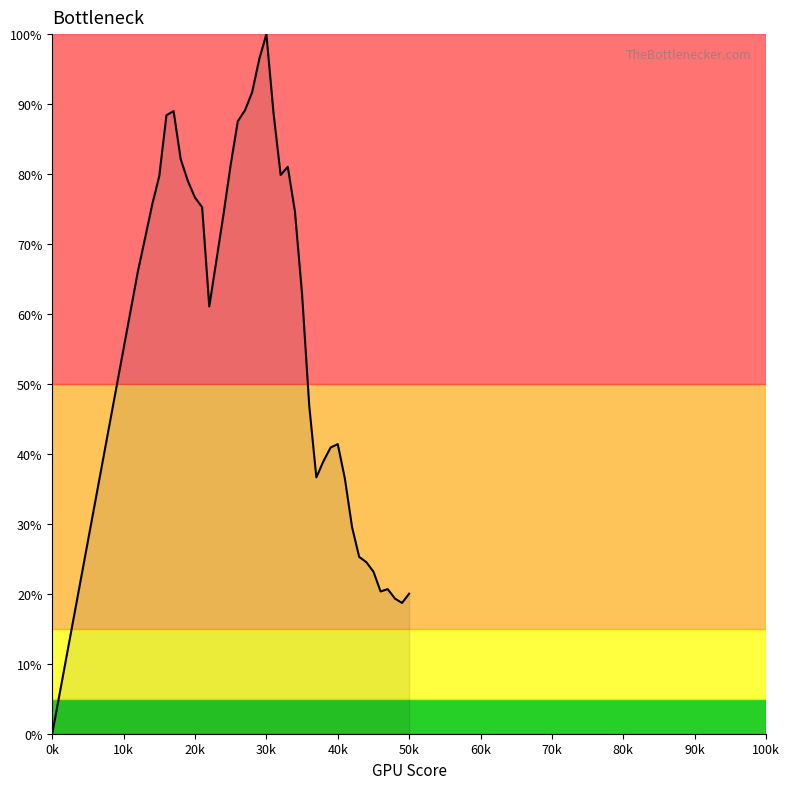

What is the difference between the maximum and minimum values?

100.0